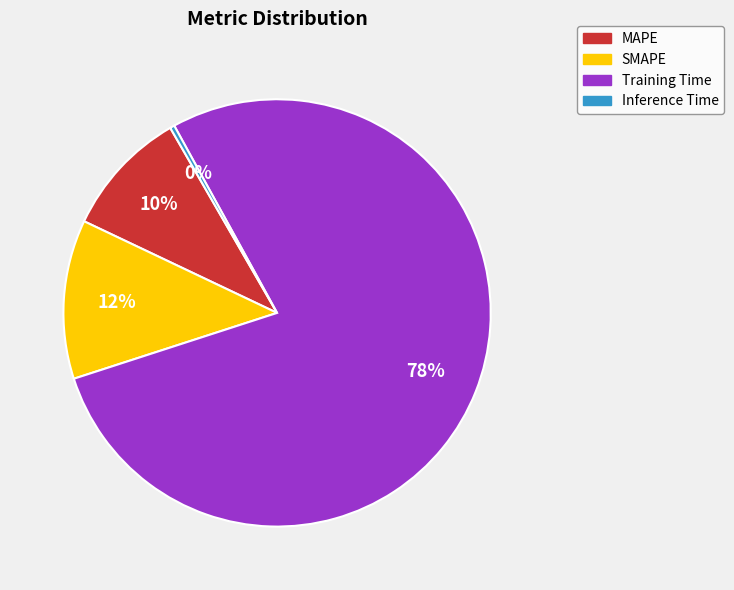

To the nearest percent, what is the difference between the largest and smallest slice percentages?

78%